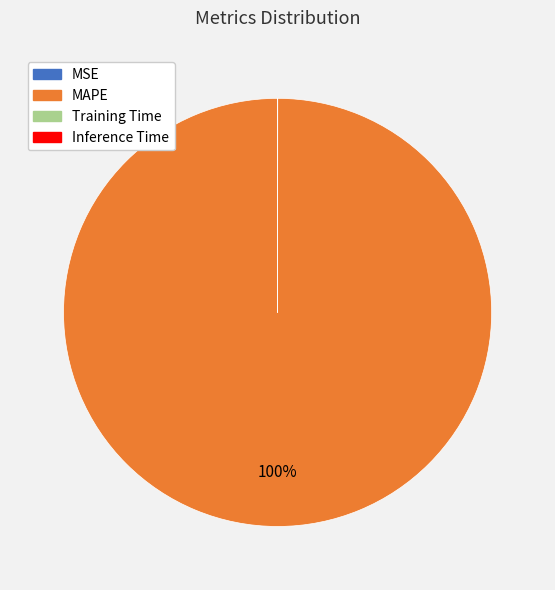

Is there a majority slice in this chart?

Yes